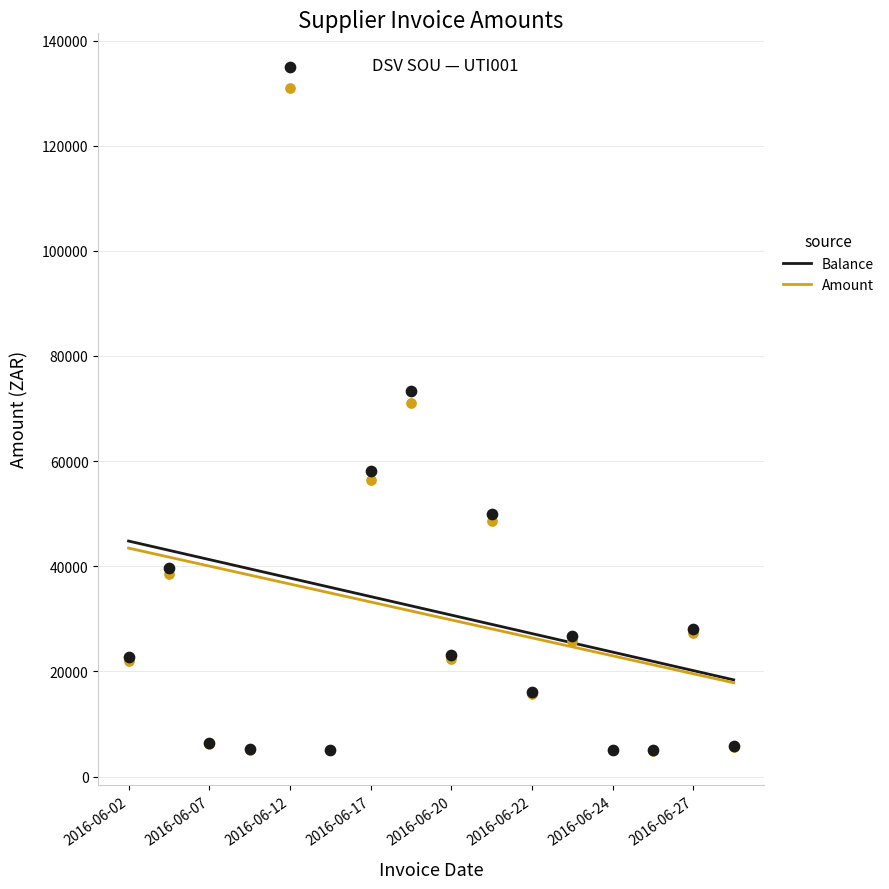

Which series reaches the minimum Y coordinate?

Amount